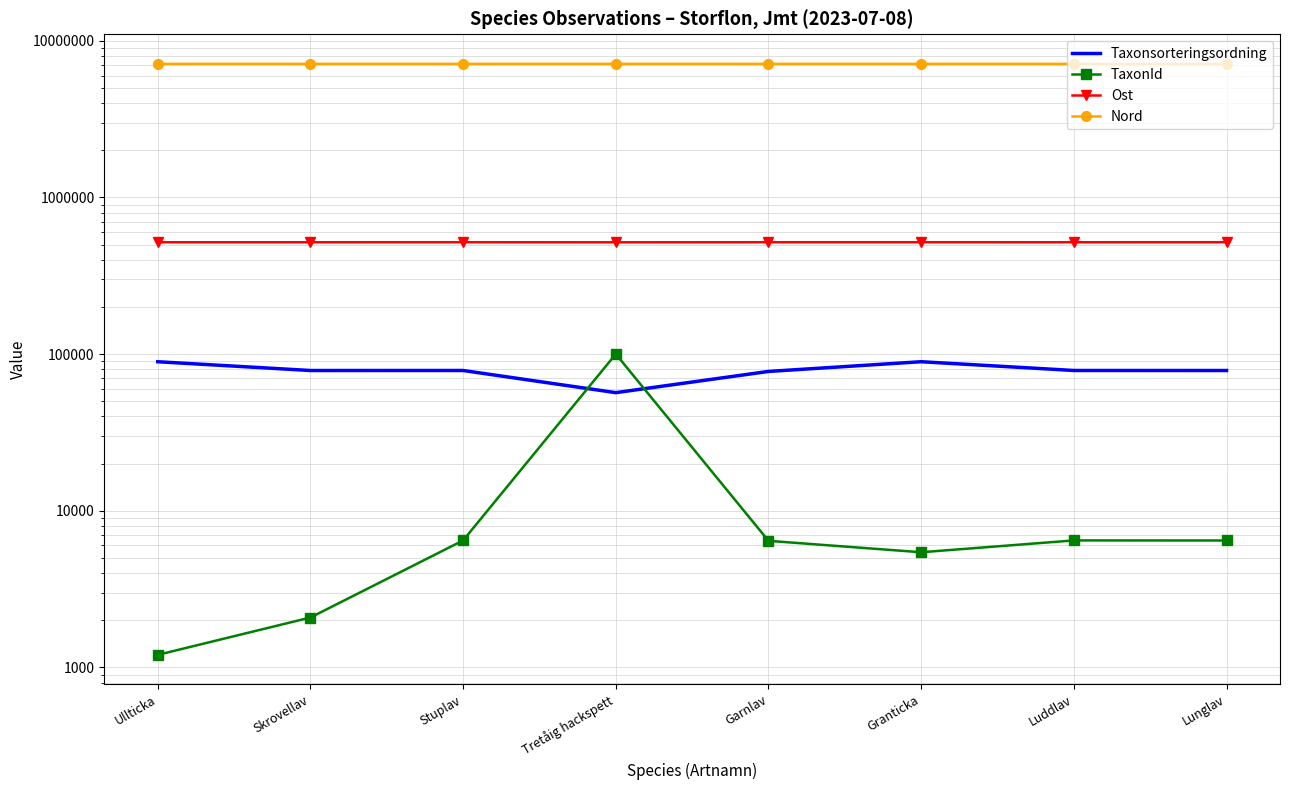

Reading right to left, extract all data points from this chart.

Taxonsorteringsordning: Lunglav=78578	Luddlav=78612	Granticka=89423	Garnlav=77515	Tretåig hackspett=56753	Stuplav=78605	Skrovellav=78579	Ullticka=89405
TaxonId: Lunglav=6458	Luddlav=6464	Granticka=5432	Garnlav=6425	Tretåig hackspett=100109	Stuplav=6462	Skrovellav=2081	Ullticka=1202
Ost: Lunglav=518037	Luddlav=517854	Granticka=517981	Garnlav=517981	Tretåig hackspett=517529	Stuplav=518037	Skrovellav=517854	Ullticka=517880
Nord: Lunglav=7132132	Luddlav=7131959	Granticka=7132007	Garnlav=7132007	Tretåig hackspett=7132628	Stuplav=7132132	Skrovellav=7131959	Ullticka=7132328